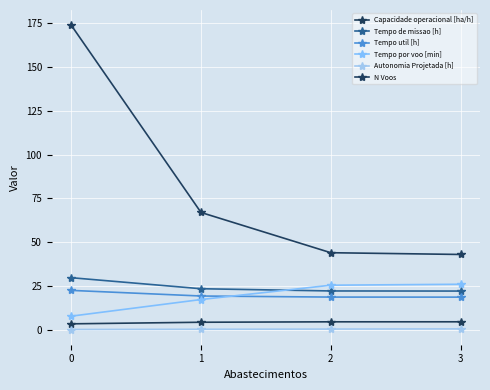

Which series has the largest range (max minus min)?

N Voos